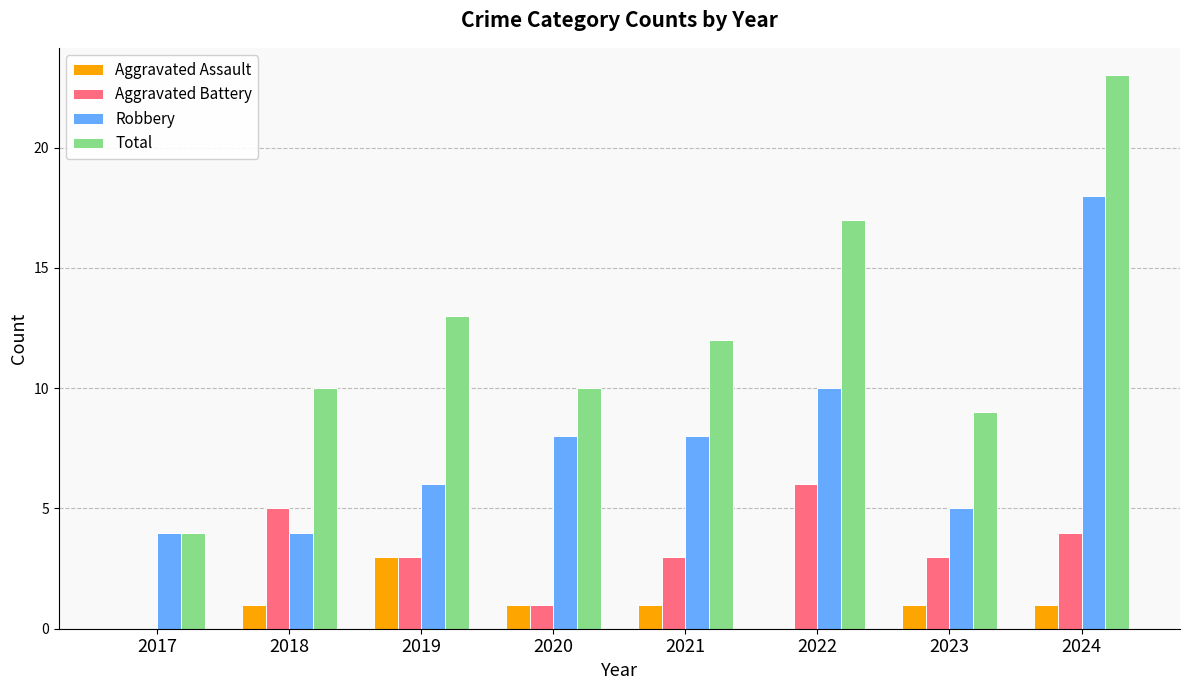

Which series has the widest spread of values?

Total